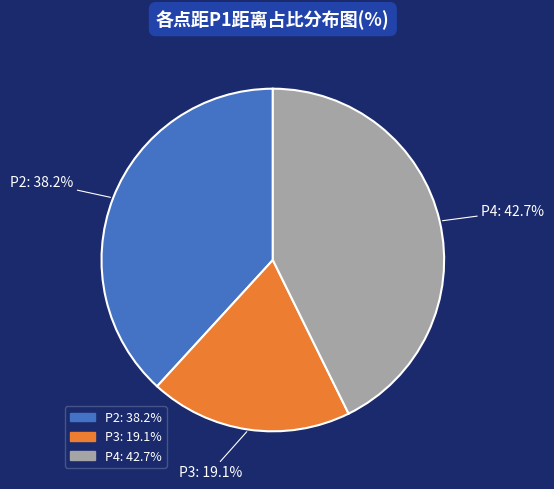

How many slices are in this pie chart?

3